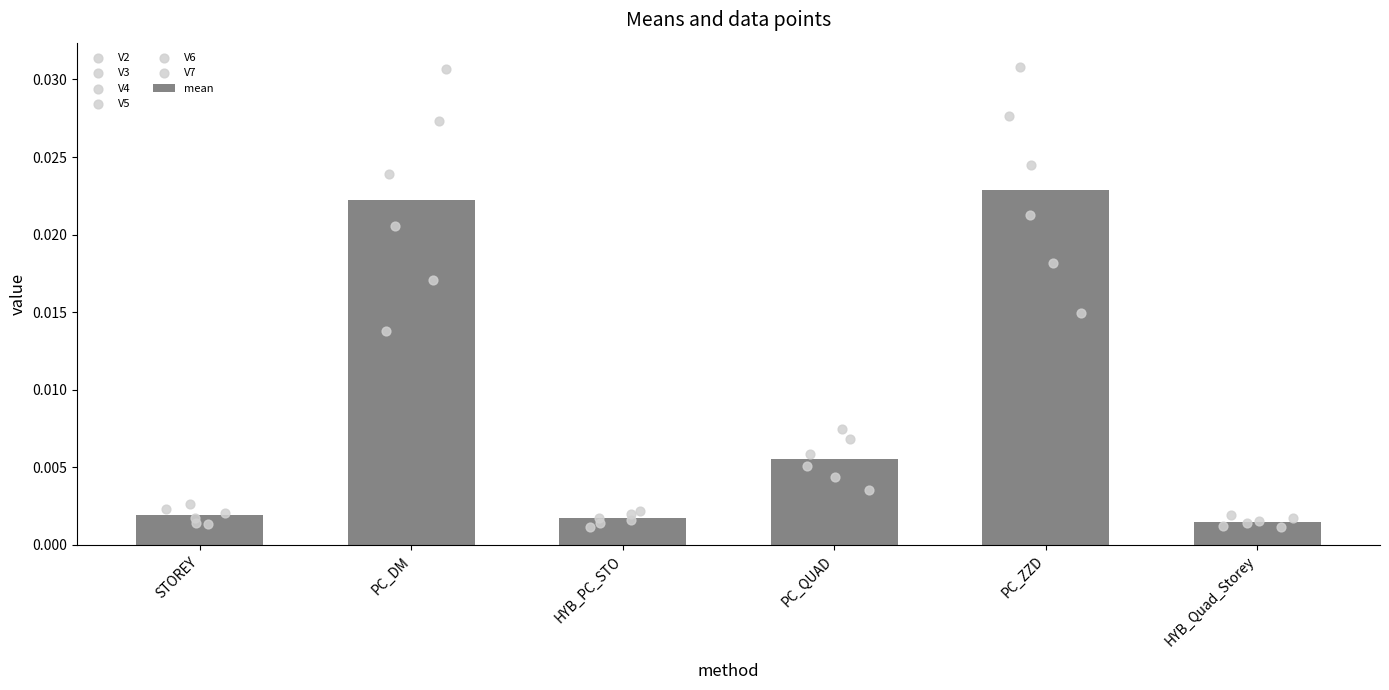

At which category is the sum across all series the highest?

PC_ZZD